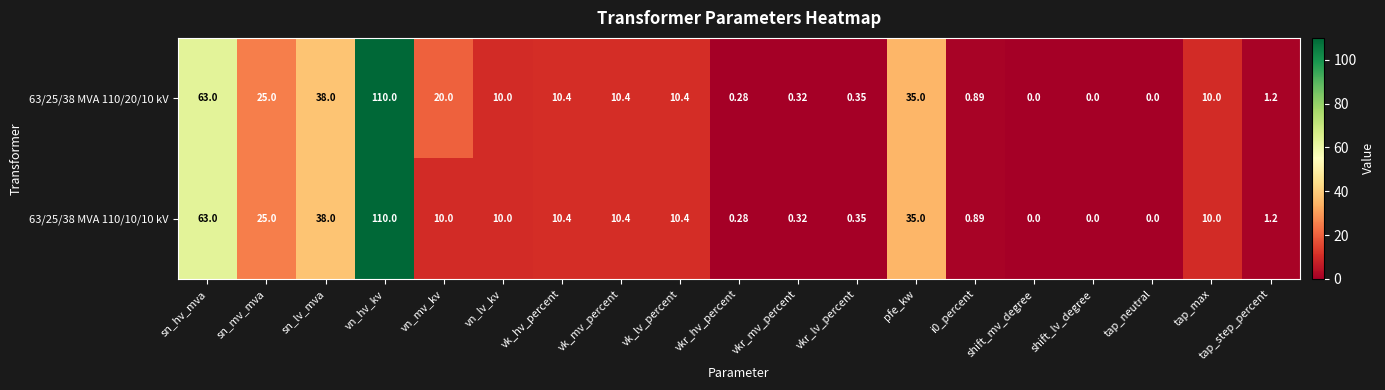

At which label does 63/25/38 MVA 110/20/10 kV first exceed 10?

sn_hv_mva